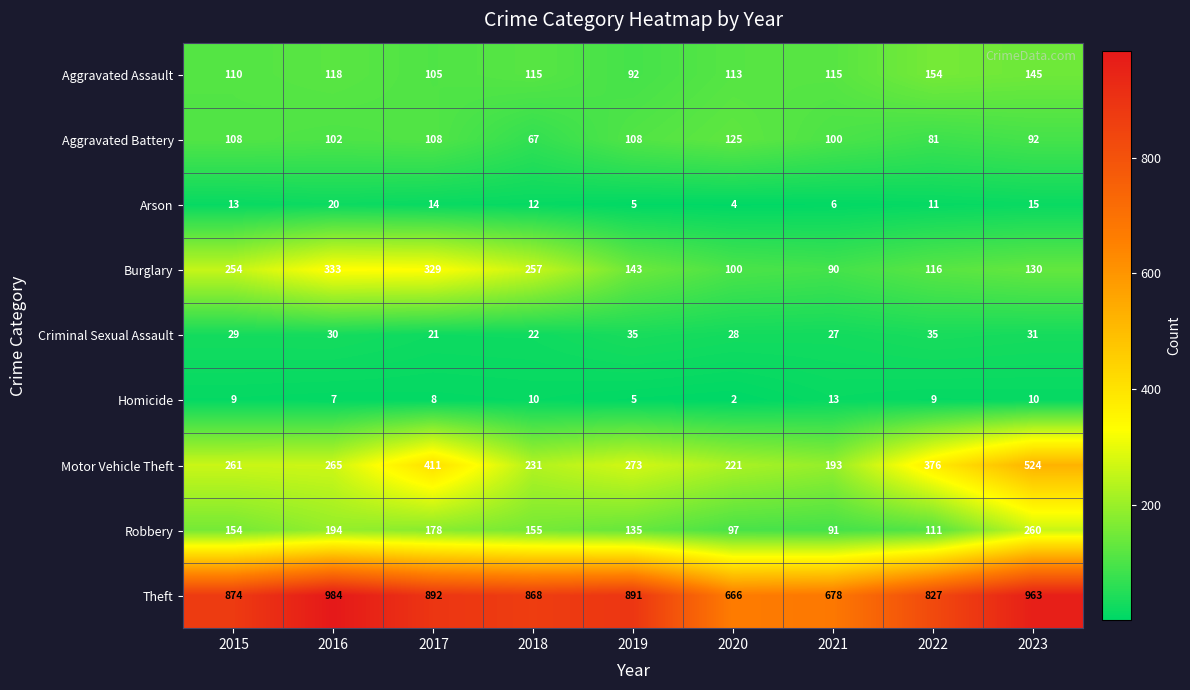

What is the lowest value of the Robbery series?

91